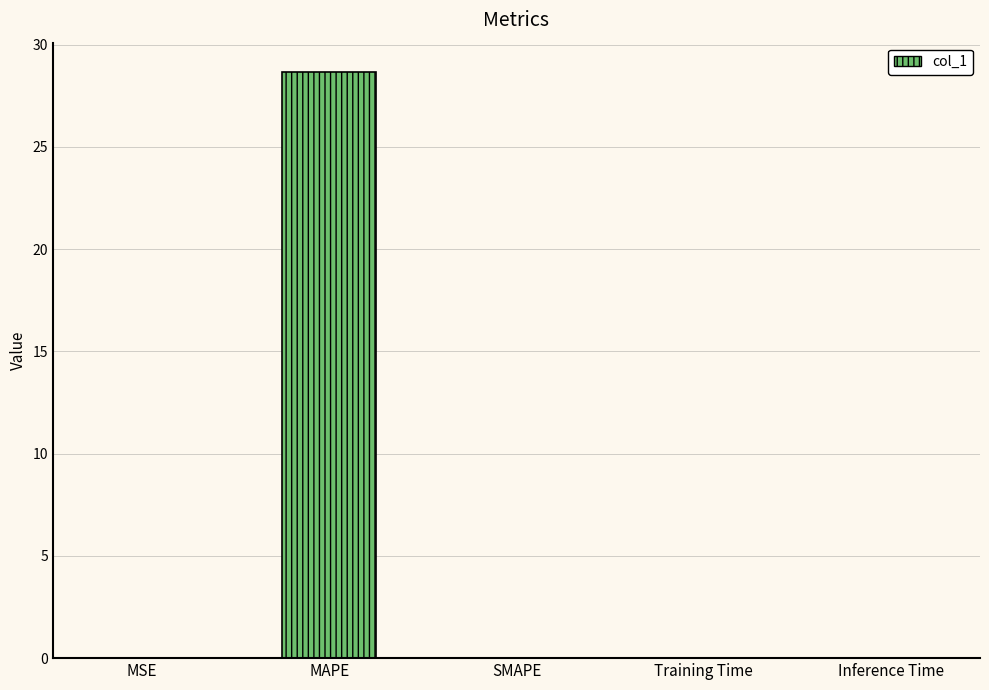

What is the sum of all values?

28.7